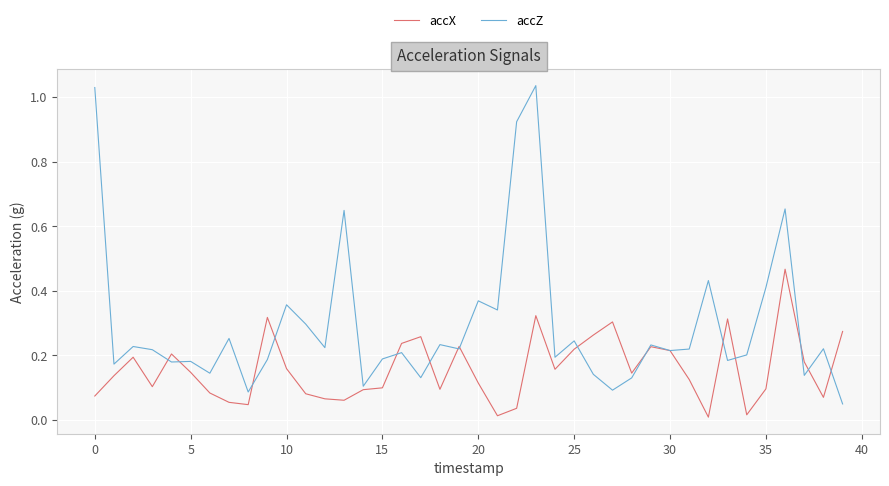

Which series has the largest total across all categories?

accZ